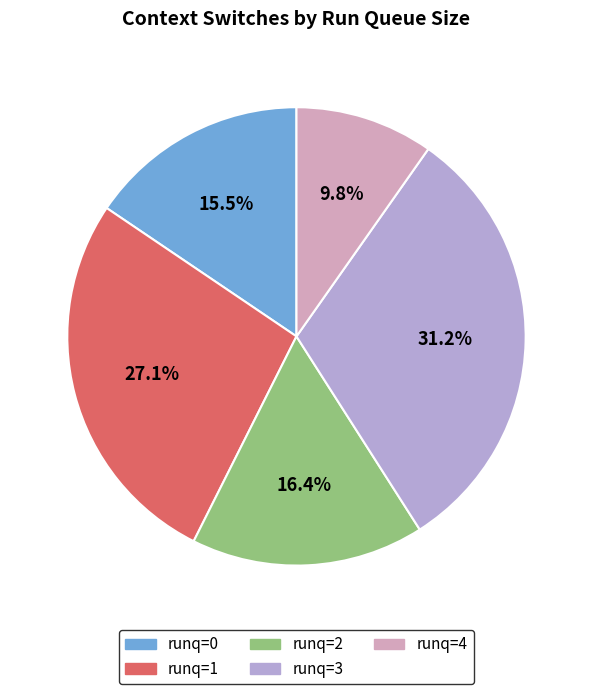

Is there a majority slice in this chart?

No